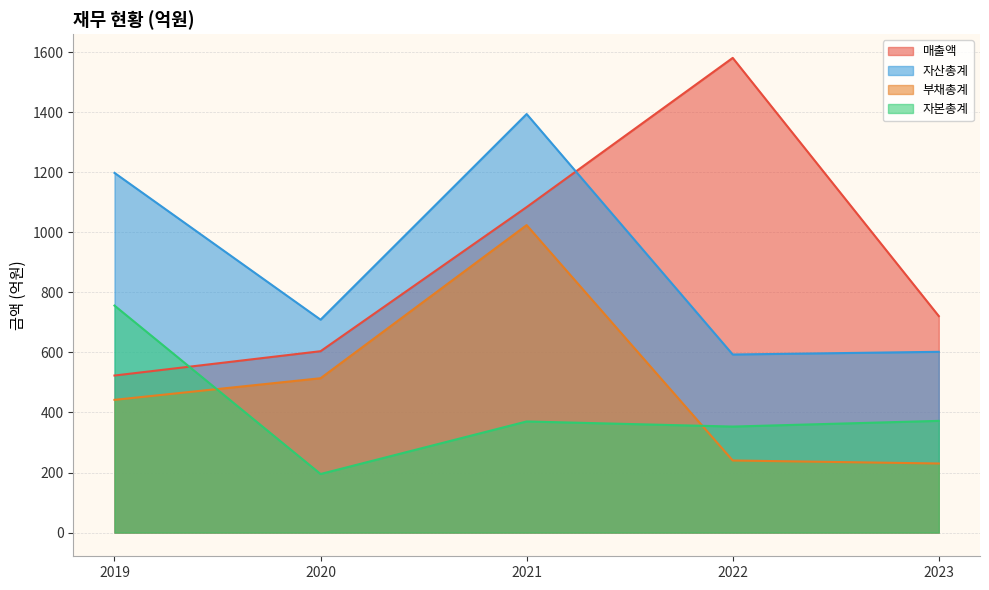

Reading left to right, extract all data points from this chart.

매출액: 2019=523	2020=604	2021=1084	2022=1581	2023=721
자산총계: 2019=1198	2020=709	2021=1394	2022=593	2023=602
부채총계: 2019=442	2020=514	2021=1024	2022=240	2023=230
자본총계: 2019=756	2020=195	2021=370	2022=353	2023=372